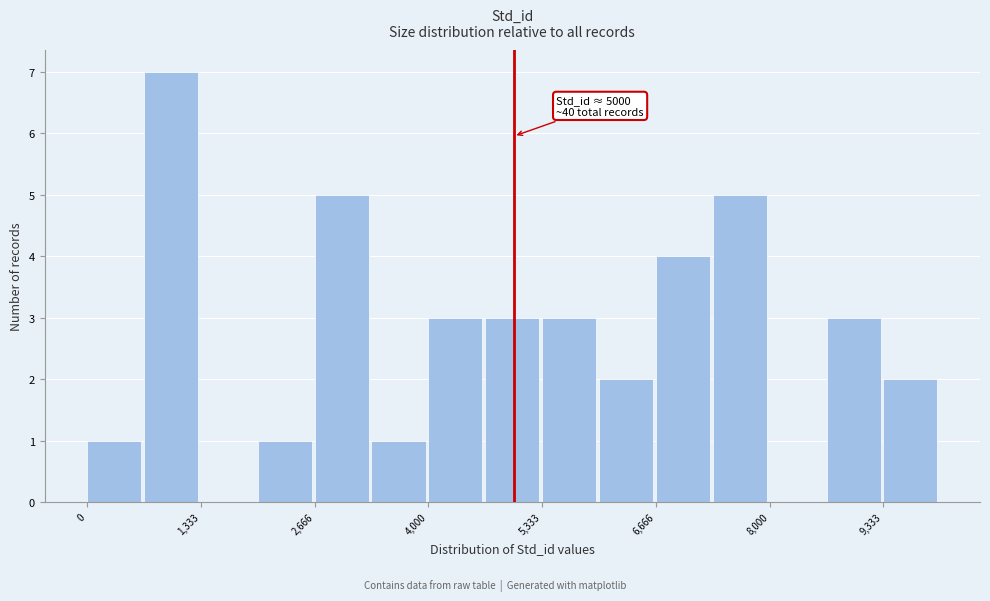

Read against the x-axis, roughly where is the centre of the tallest bar?

1000